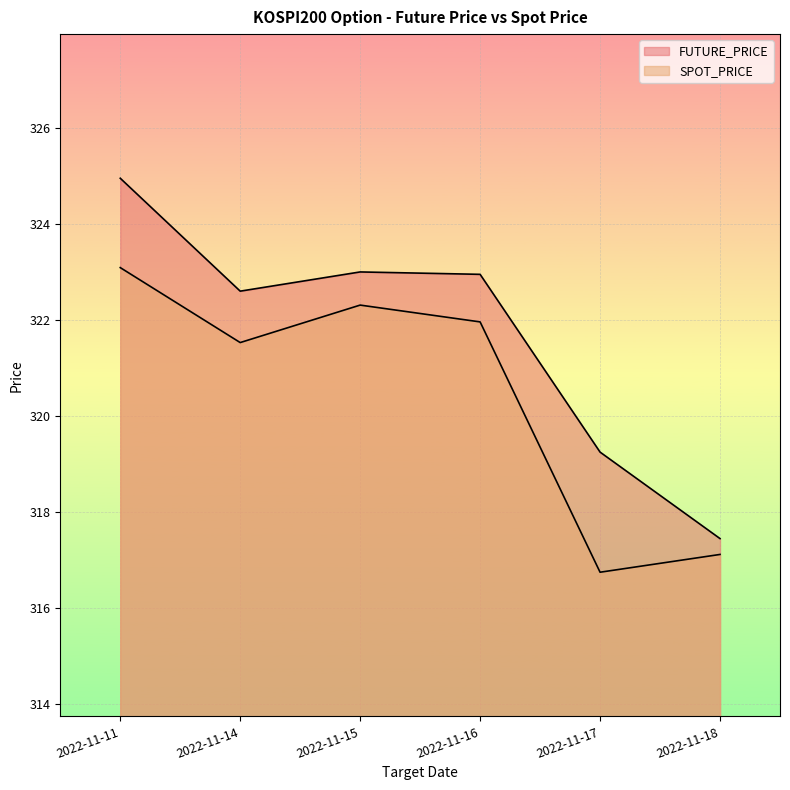

True or false: FUTURE_PRICE and SPOT_PRICE intersect in this chart.

False